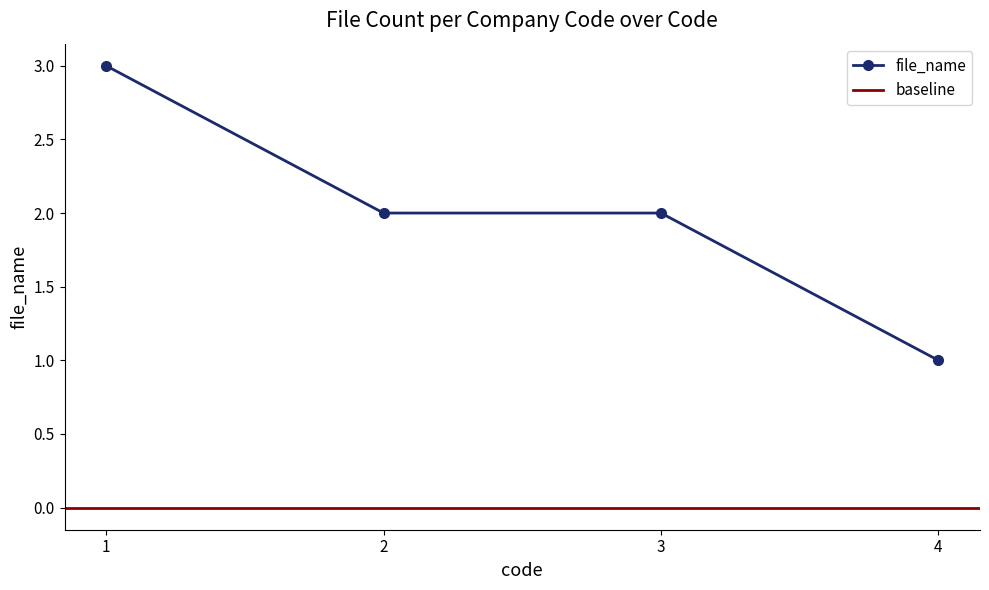

List the labels in order of value, smallest first.

4, 2, 3, 1